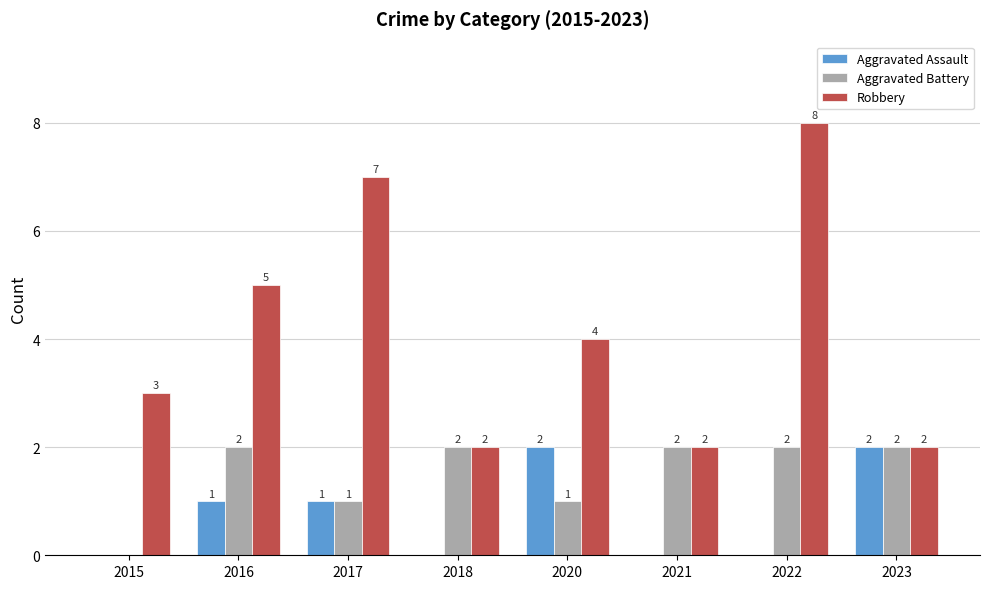

Reading left to right, extract all data points from this chart.

Aggravated Assault: 2015=0	2016=1	2017=1	2018=0	2020=2	2021=0	2022=0	2023=2
Aggravated Battery: 2015=0	2016=2	2017=1	2018=2	2020=1	2021=2	2022=2	2023=2
Robbery: 2015=3	2016=5	2017=7	2018=2	2020=4	2021=2	2022=8	2023=2